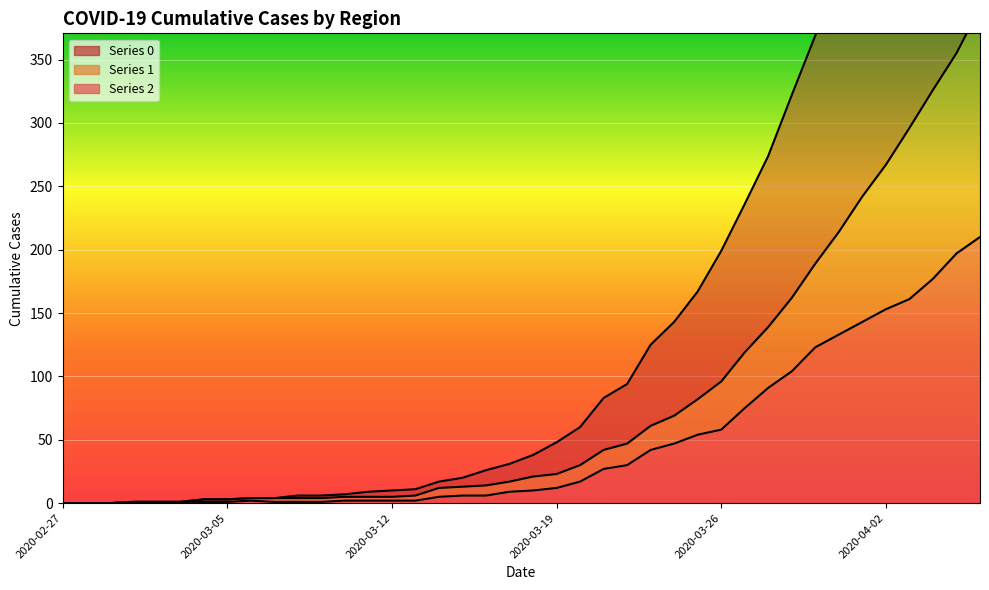

Is it true that 0 equals 187 at 2020-03-31?

False